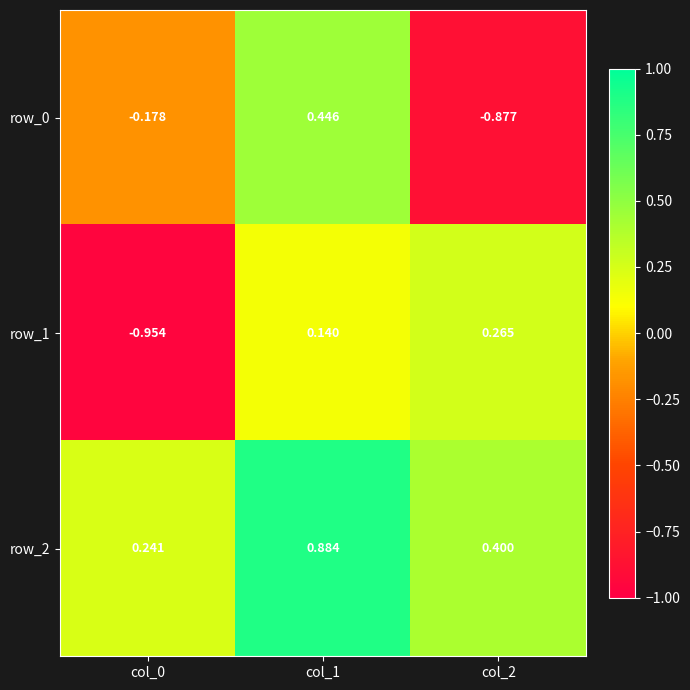

What is the total value across all series at col_1?

1.5